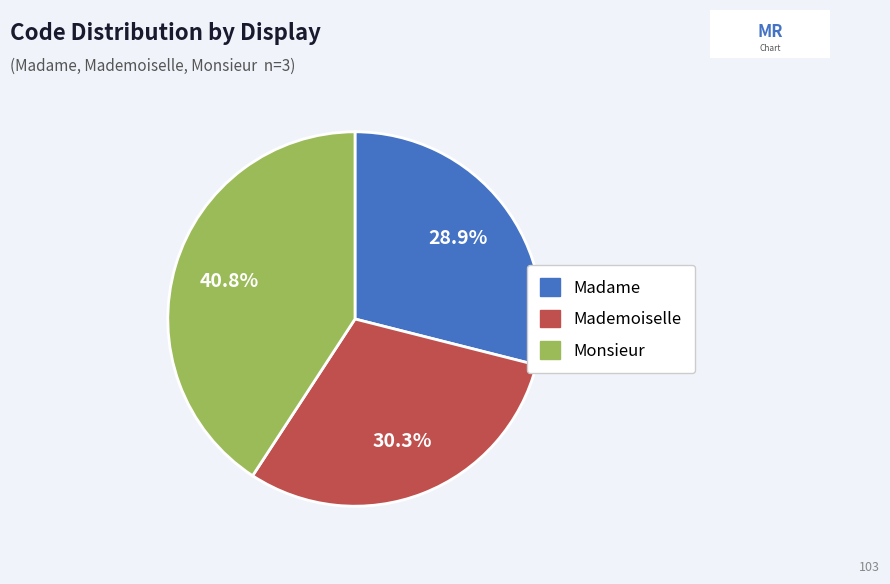

Is it true that Monsieur is 41% of the pie?

True